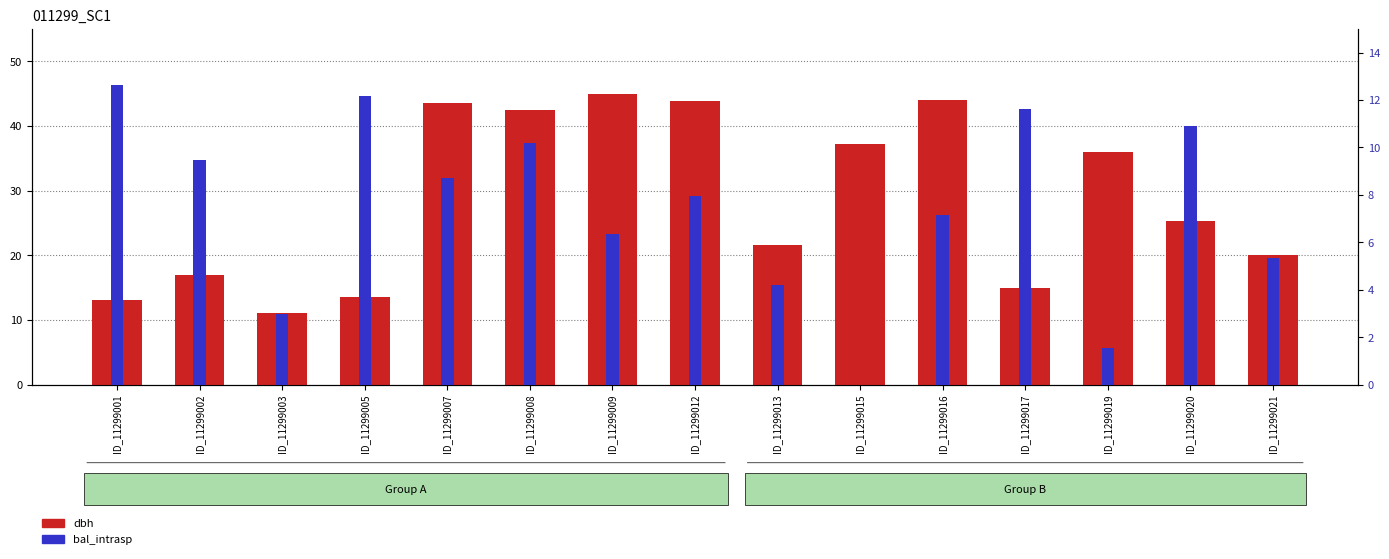

Where does the dbh series first go above 25?

ID_11299007